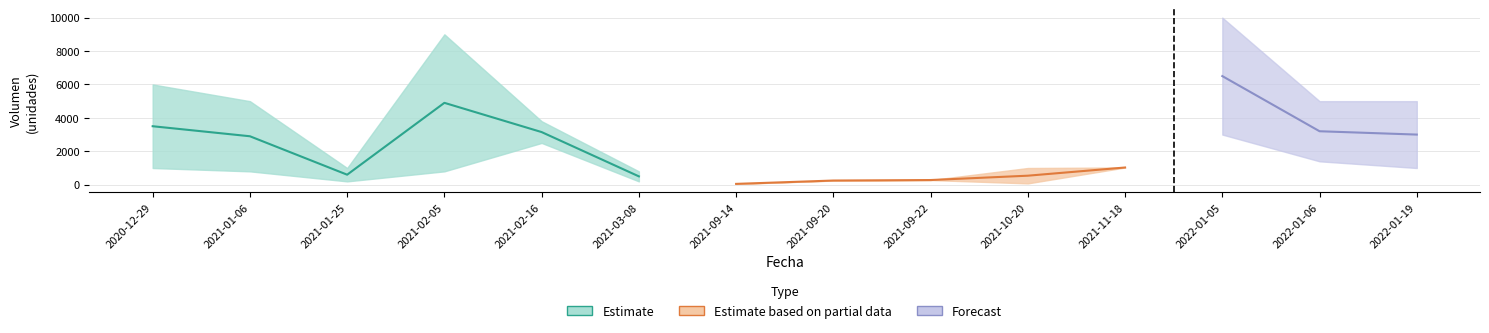

What position from the left is 2021-02-05?

4